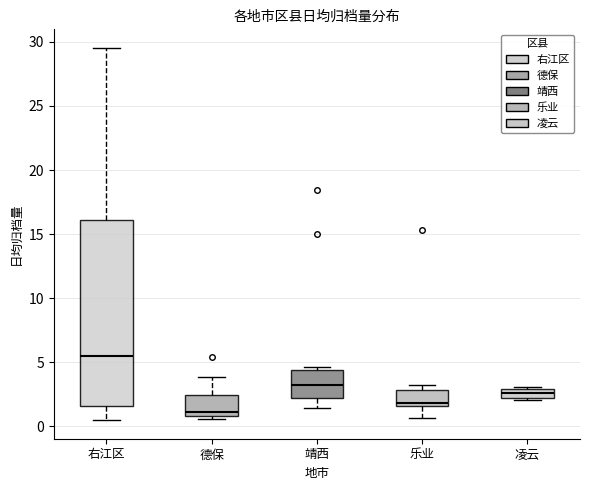

Which box's median line is the lowest?

德保